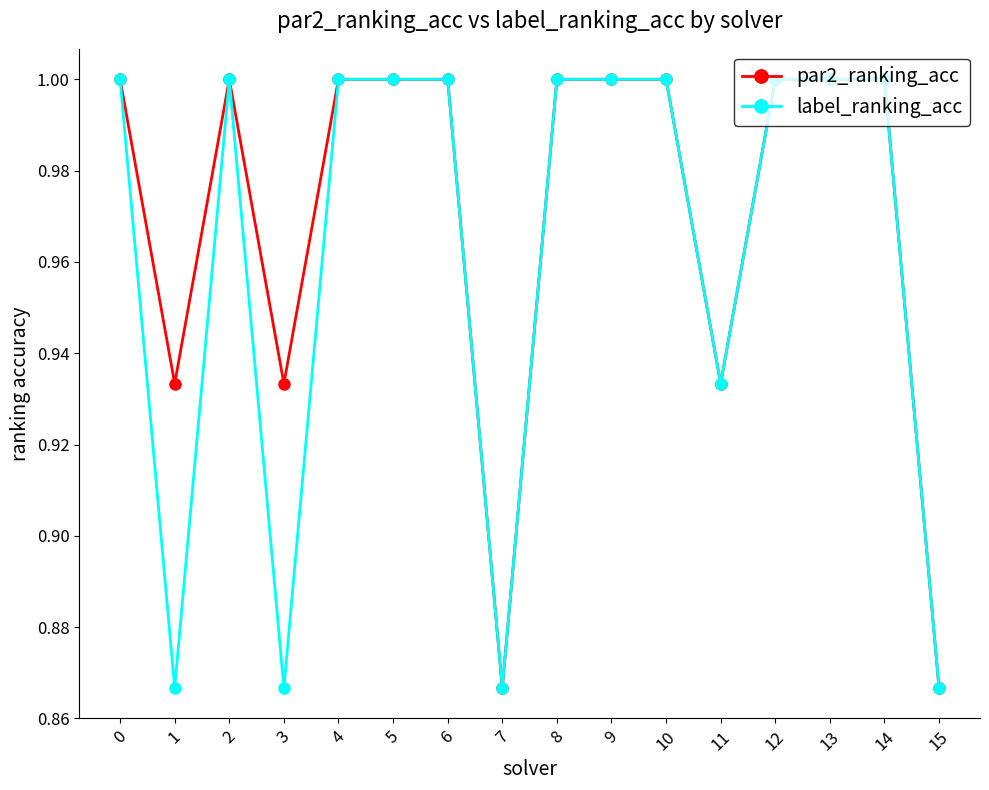

Where is the first local minimum for label_ranking_acc?

1